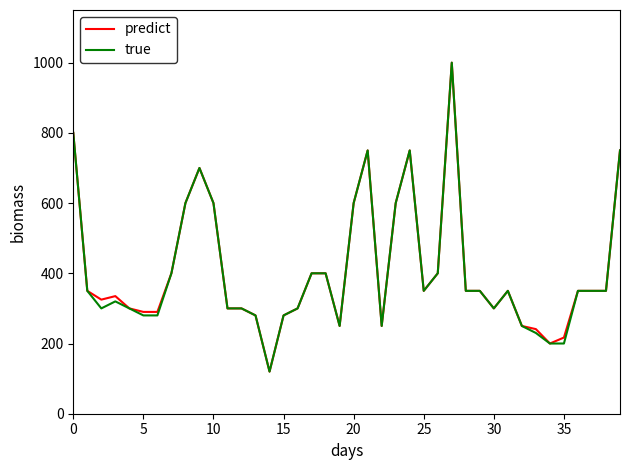

Reading left to right, transcribe all the data shown in this chart.

predict: 800	350	325	335	300	290	290	400	600	700	600	300	300	280	120	280	300	400	400	250	600	750	250	600	750	350	400	1000	350	350	300	350	250	241	200	217	350	350	350	750
true: 800	350	300	320	300	280	280	400	600	700	600	300	300	280	120	280	300	400	400	250	600	750	250	600	750	350	400	1000	350	350	300	350	250	230	200	200	350	350	350	750